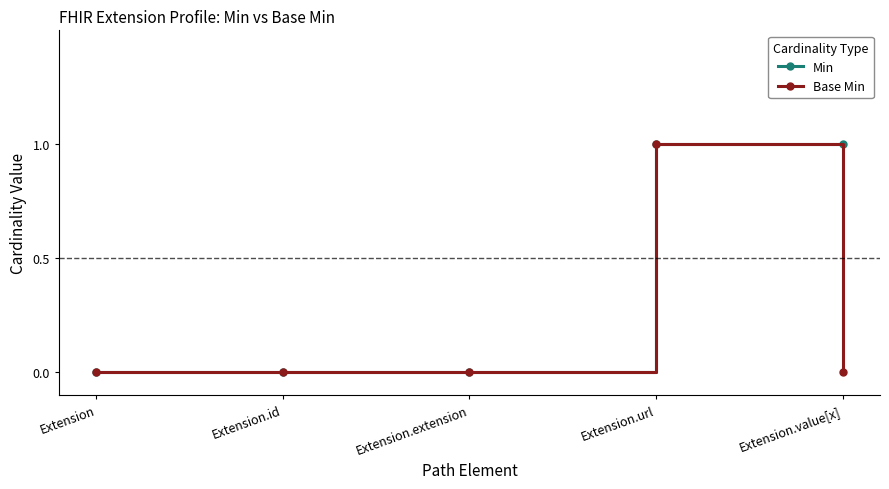

Reading left to right, what are all the values shown in this chart?

Min: 0	0	0	1	1
Base Min: 0	0	0	1	0